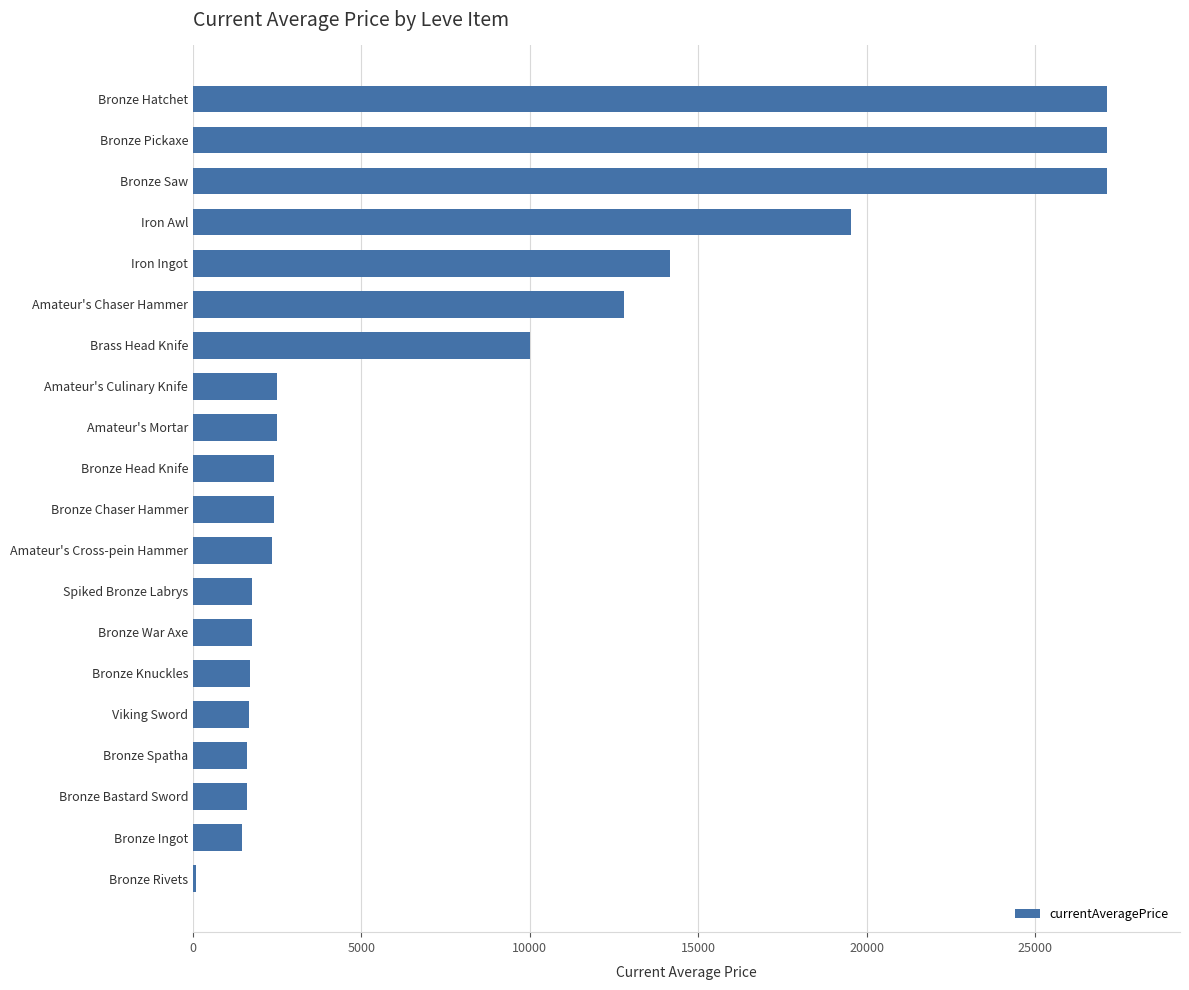

What is the difference between the maximum and second lowest values?

25665.7